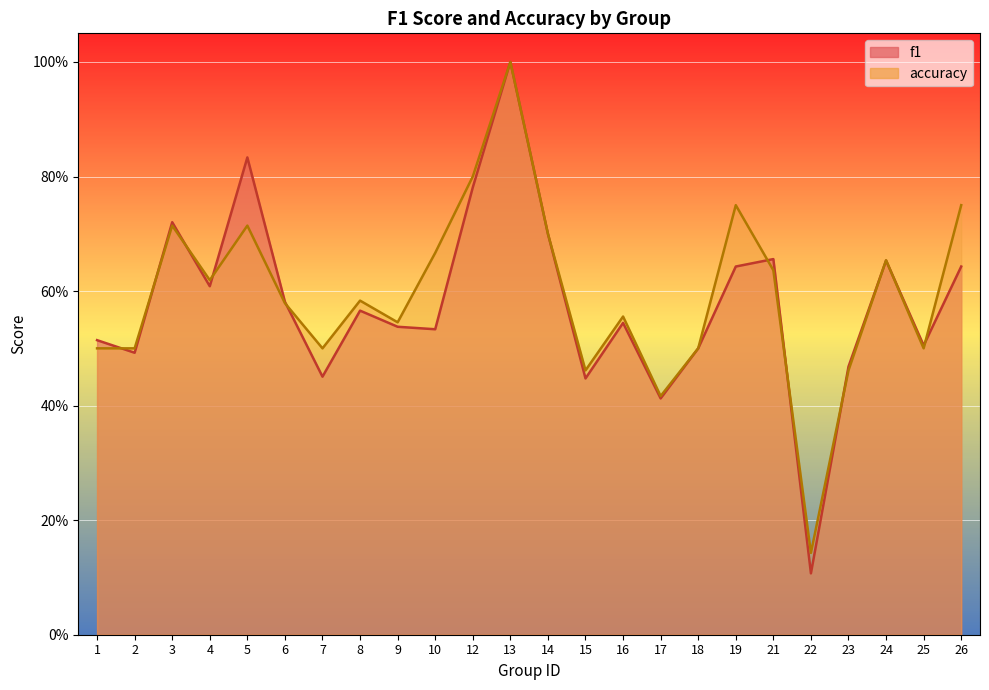

At which category is the sum across all series the highest?

13